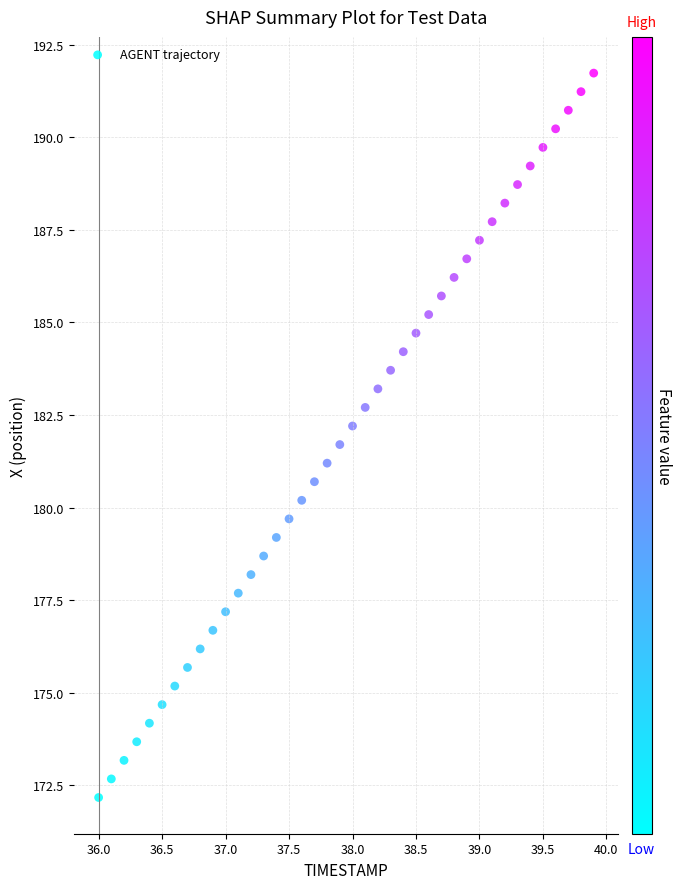

What is the range of Y values (max minus min)?

19.6